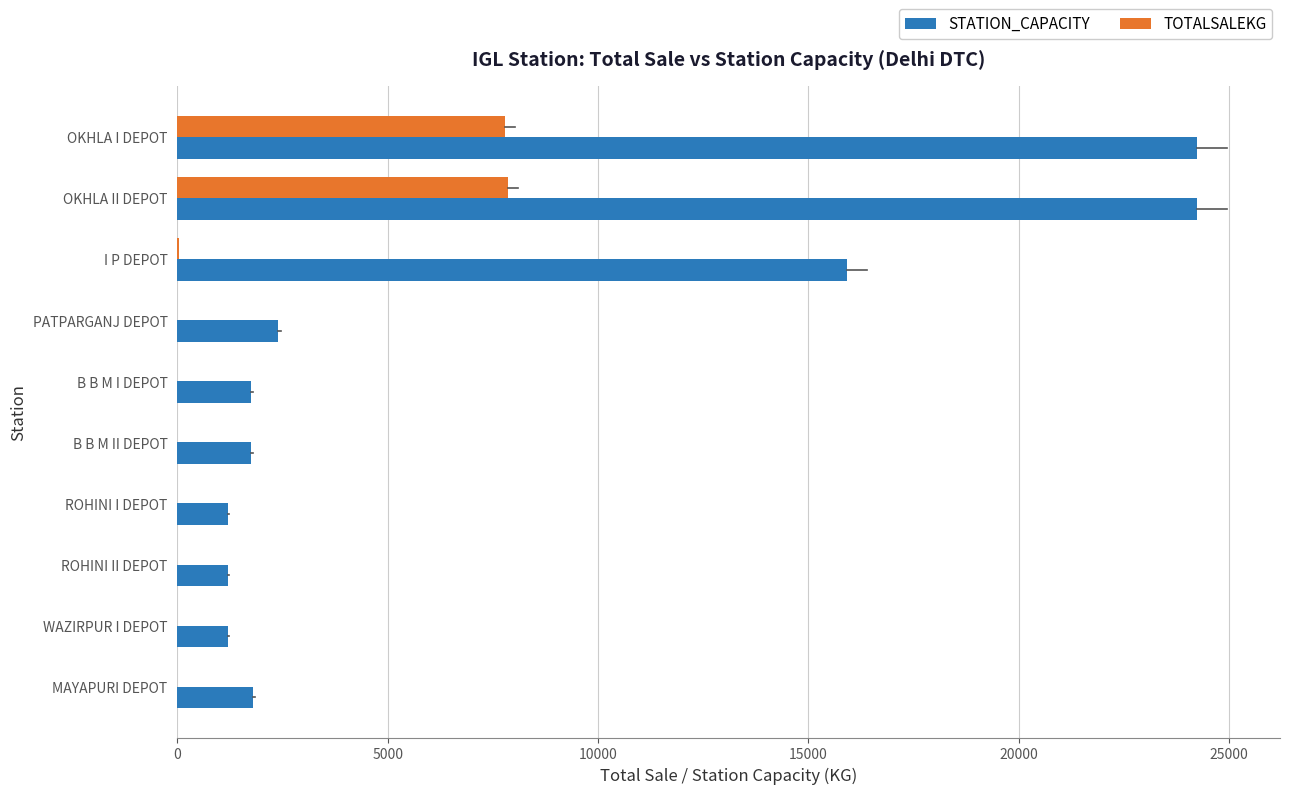

Between OKHLA II DEPOT and PATPARGANJ DEPOT, which series saw the biggest shift?

STATION_CAPACITY